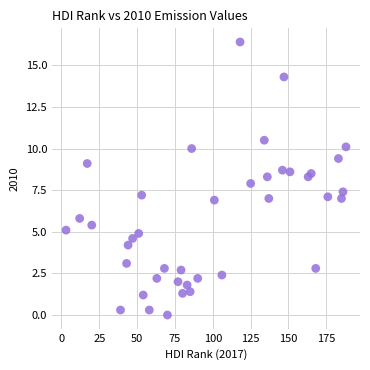

What is the range of Y values (max minus min)?

16.4